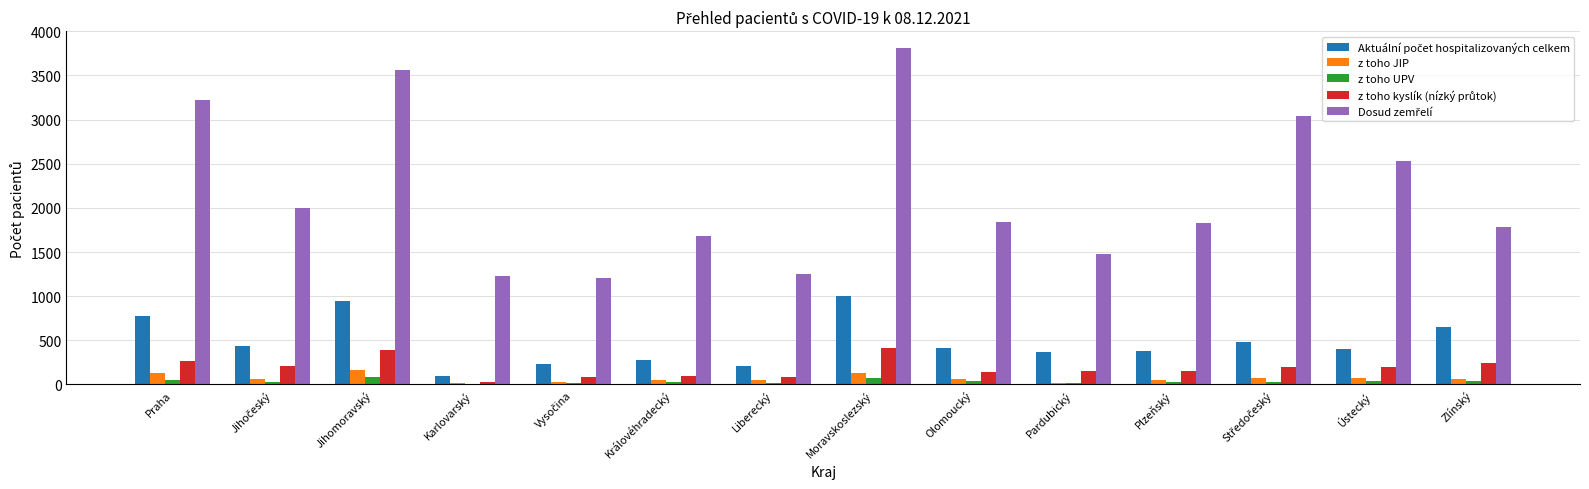

What is the sum of all z toho JIP values?

981